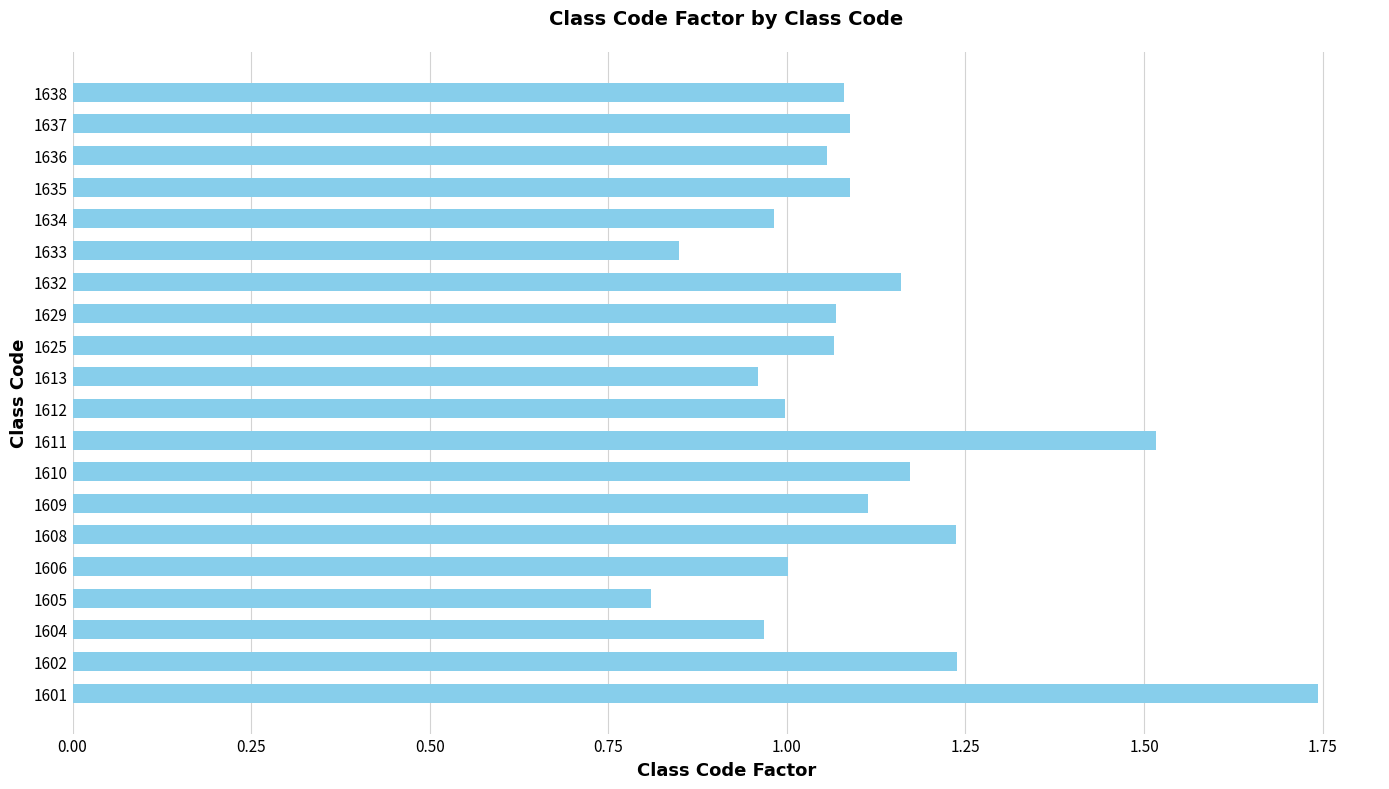

Which category has the highest value across all series?

1601